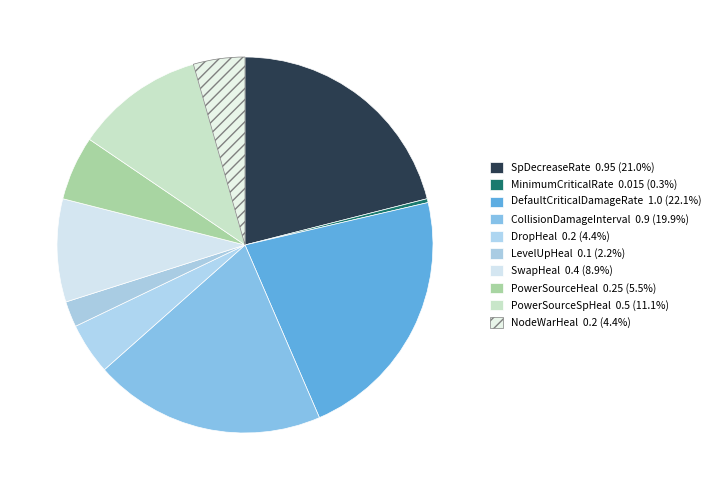

True or false: SpDecreaseRate accounts for 21% of the total.

True